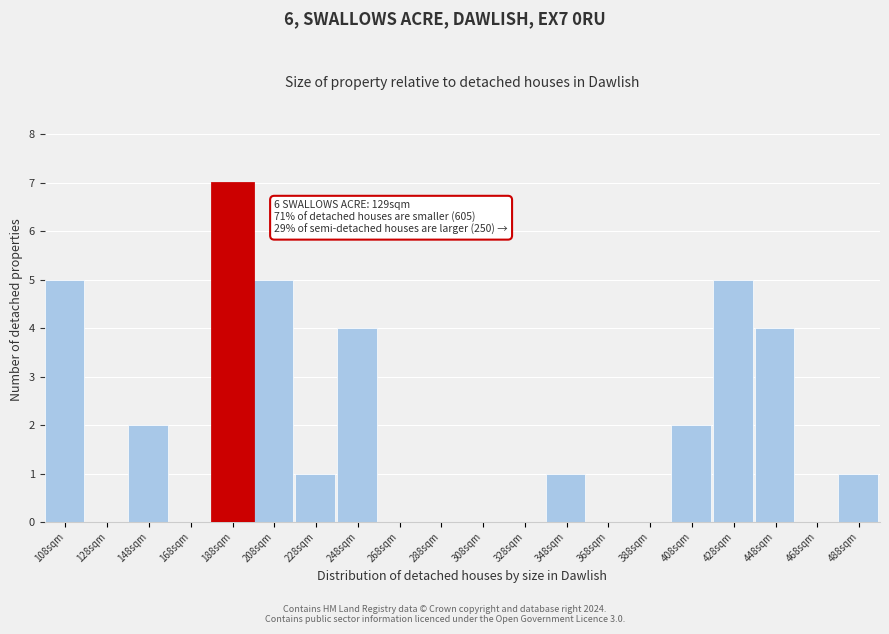

Reading left to right, transcribe all the data shown in this chart.

108sqm=5	128sqm=0	148sqm=2	168sqm=0	188sqm=7	208sqm=5	228sqm=1	248sqm=4	268sqm=0	288sqm=0	308sqm=0	328sqm=0	348sqm=1	368sqm=0	388sqm=0	408sqm=2	428sqm=5	448sqm=4	468sqm=0	488sqm=1